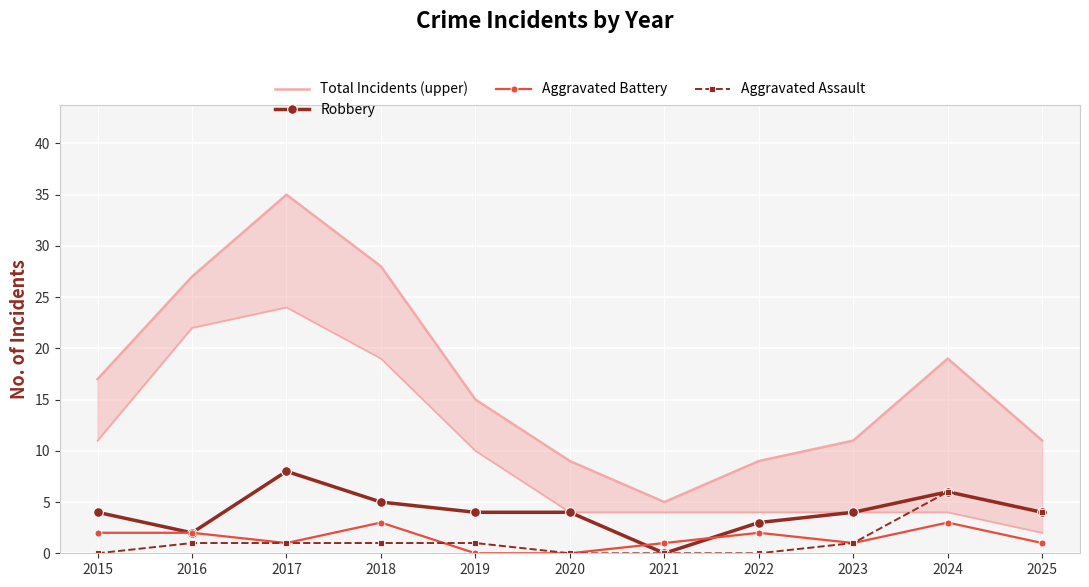

The value of Robbery at 2021 is 3. True or false?

False